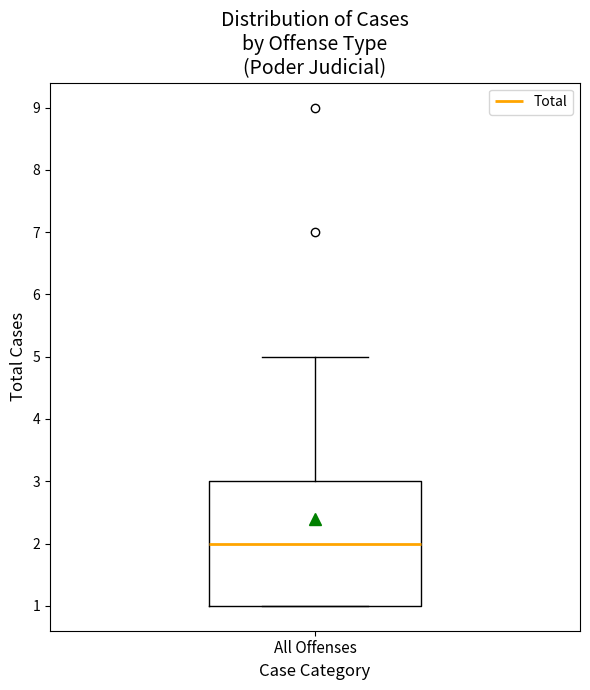

Where is the lower edge of the box for All Offenses on the y-axis? The values are not printed on the chart, so give them approximately, as read against the axis.

1